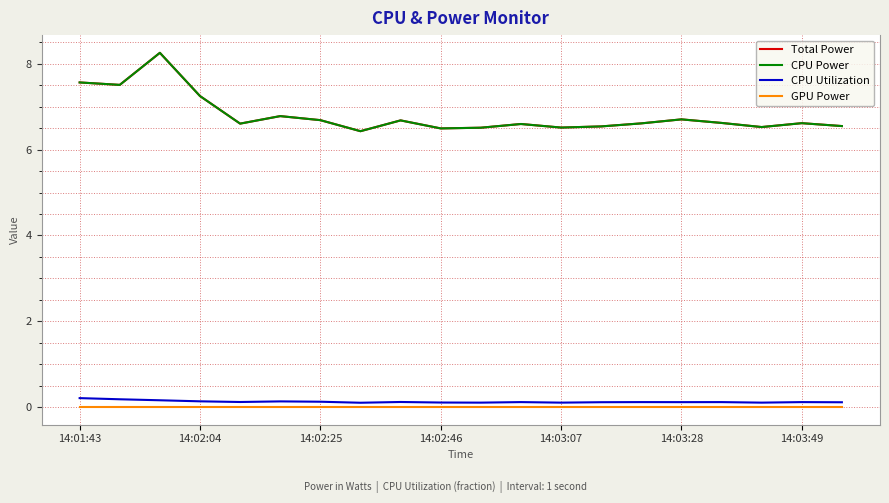

True or false: CPU Utilization has more than 0 points higher than both neighbors.

True